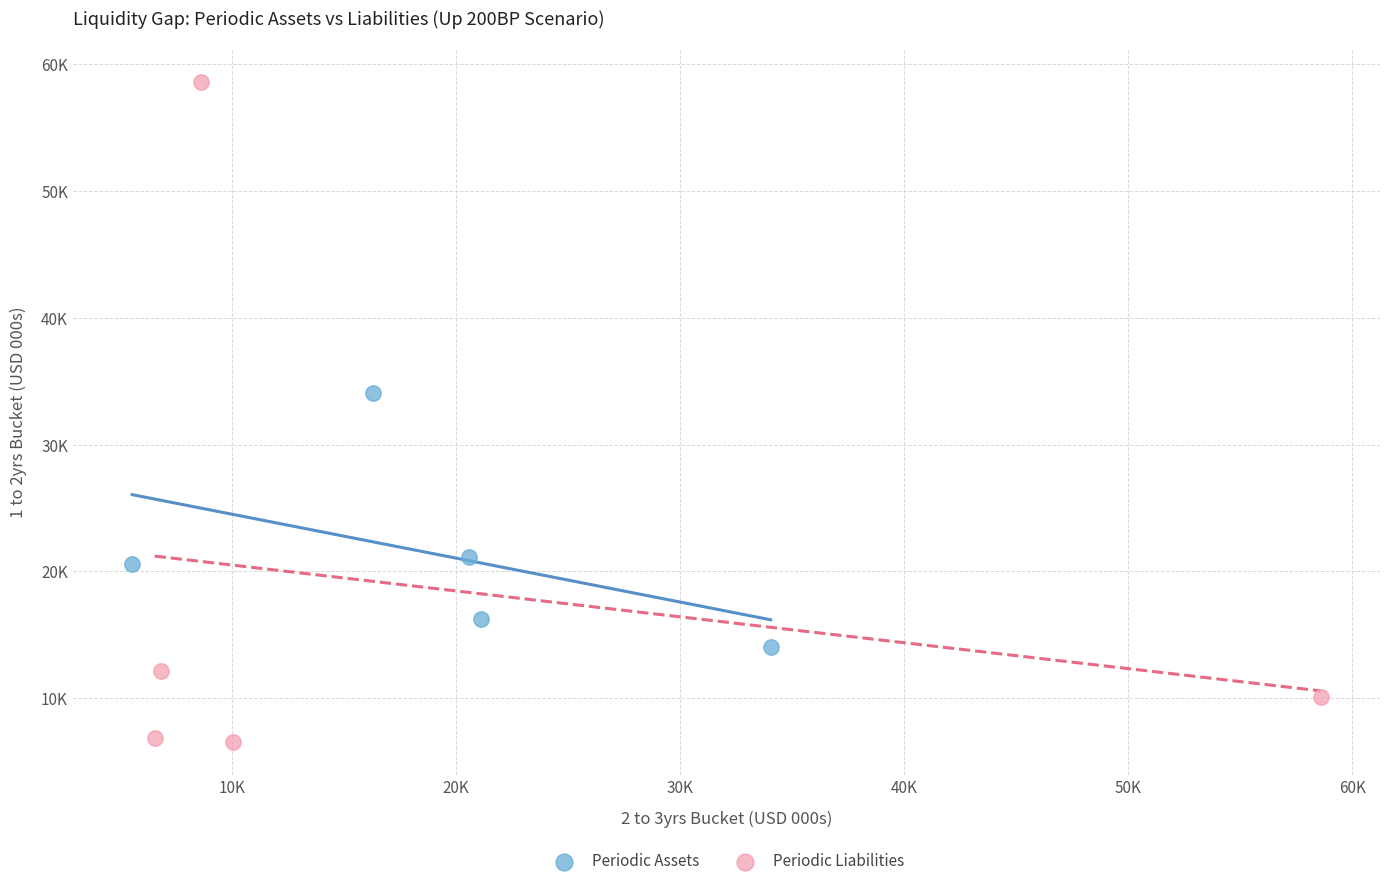

What are all the series names shown in the legend?

Periodic Assets, Periodic Liabilities